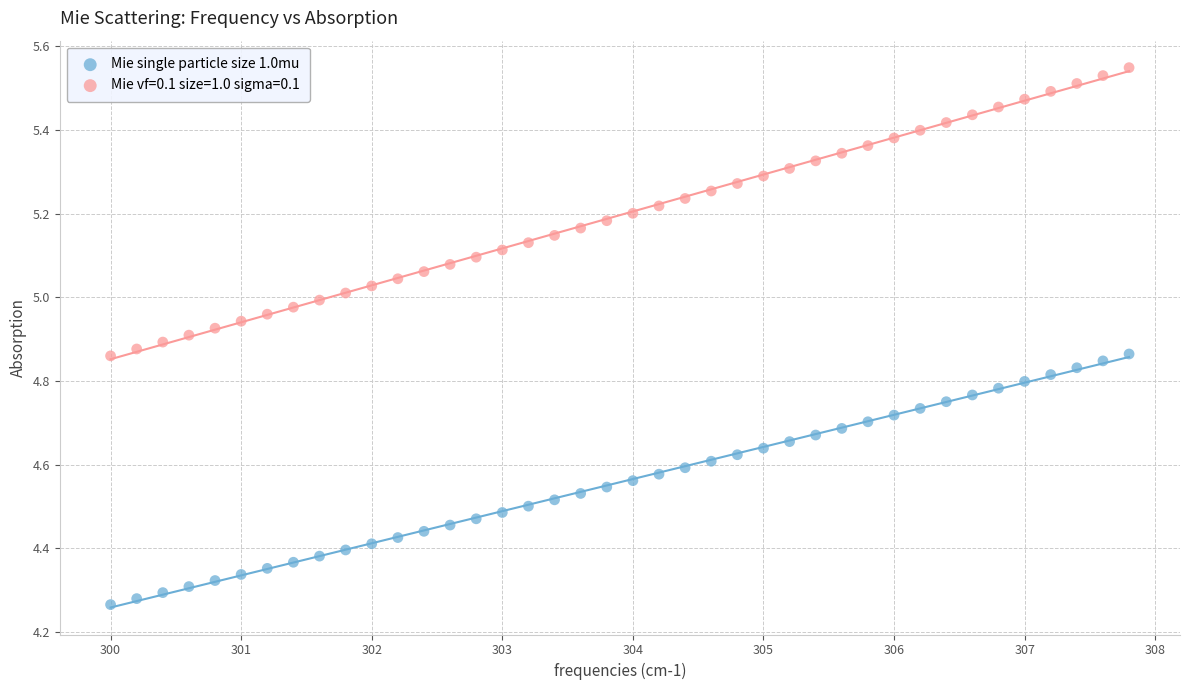

Which series contains the lowest Y value?

Mie single particle size 1.0mu